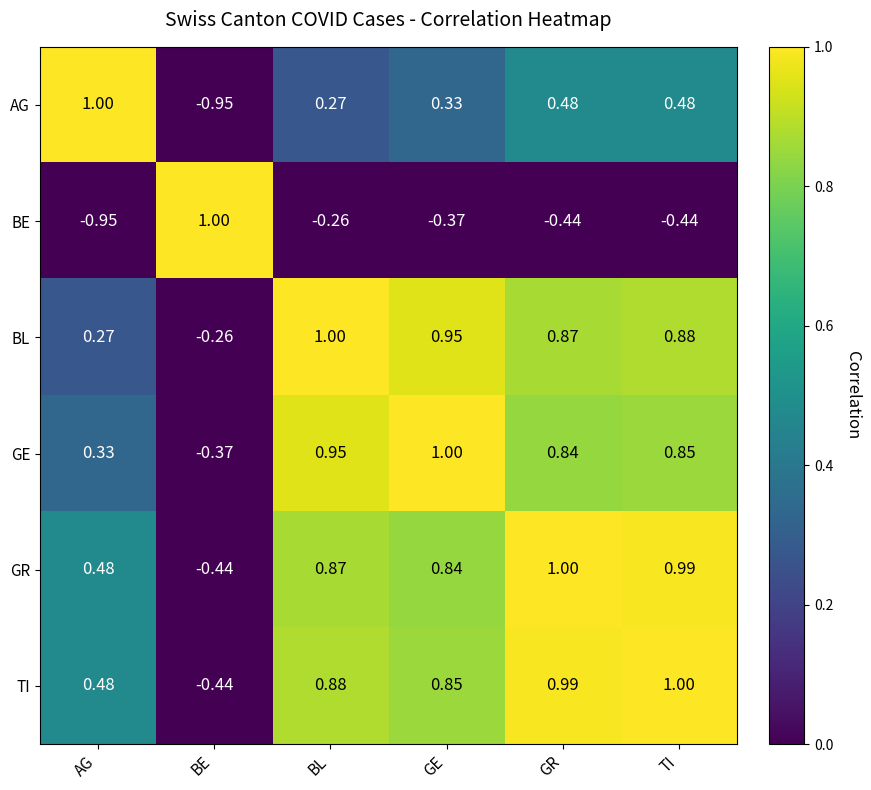

How many values in the BL series are below 0?

1